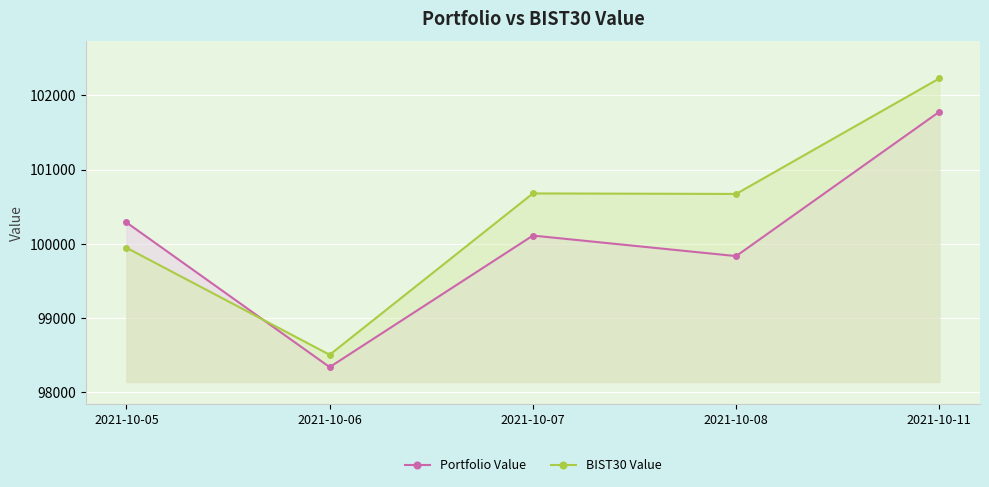

How many distinct data groups are displayed?

2